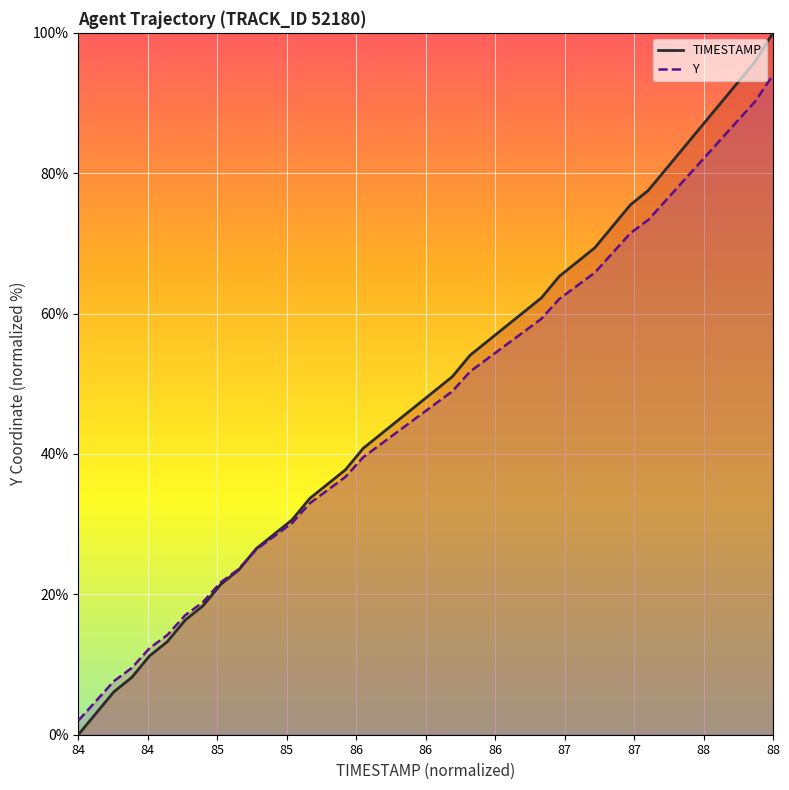

At which category is the sum across all series the highest?

88